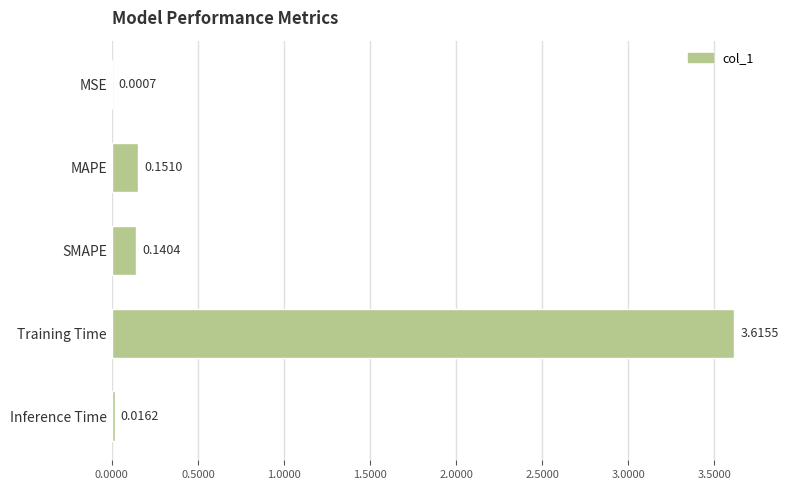

At which label is the value closest to 1?

MAPE